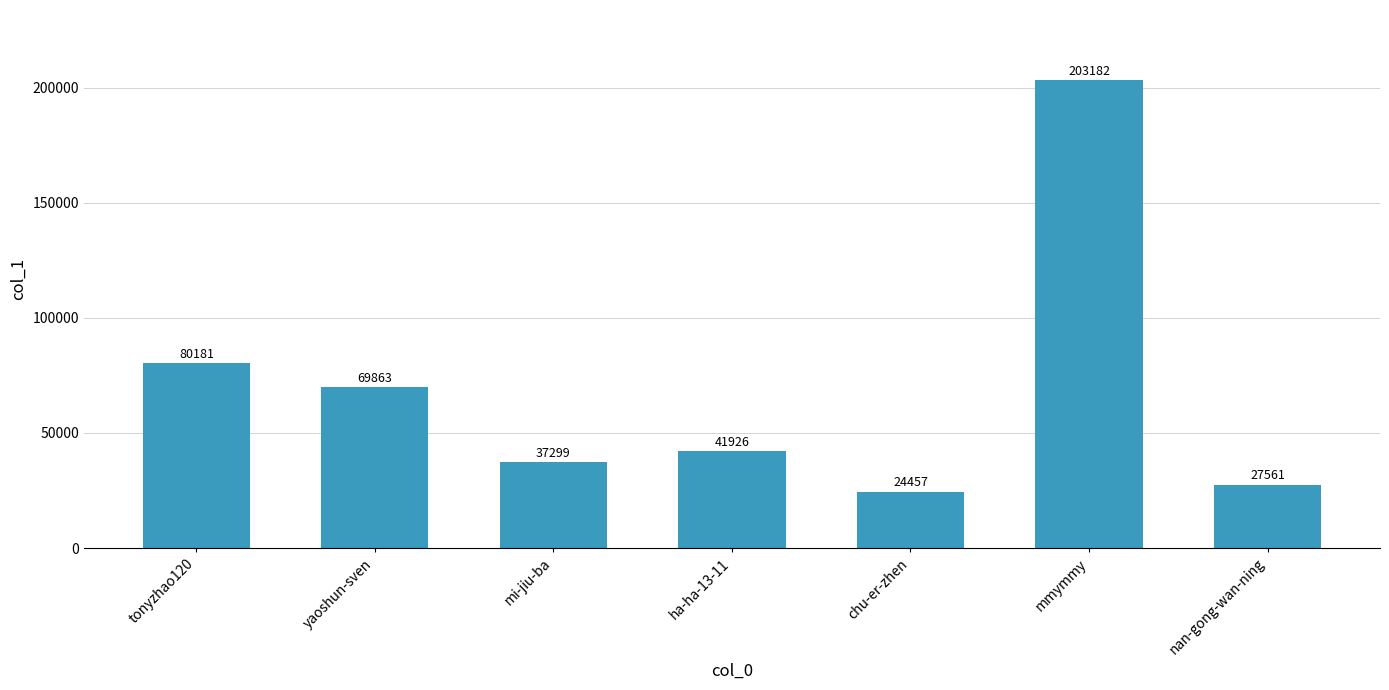

Is it true that the value at mi-jiu-ba is 17701?

False